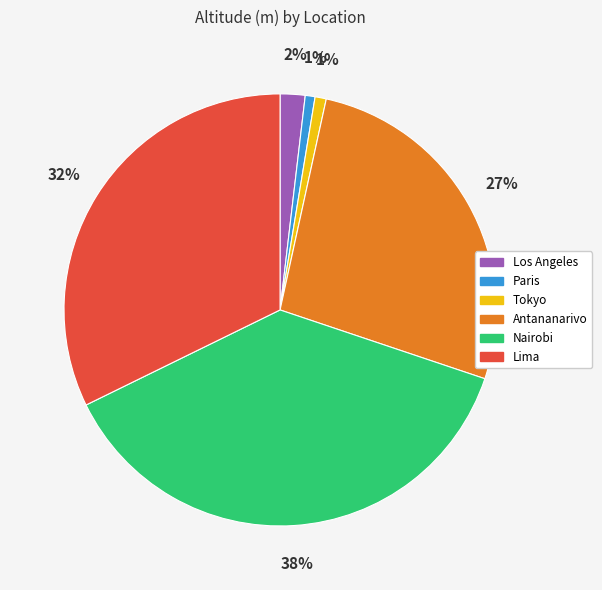

Is Los Angeles the majority of the pie?

No